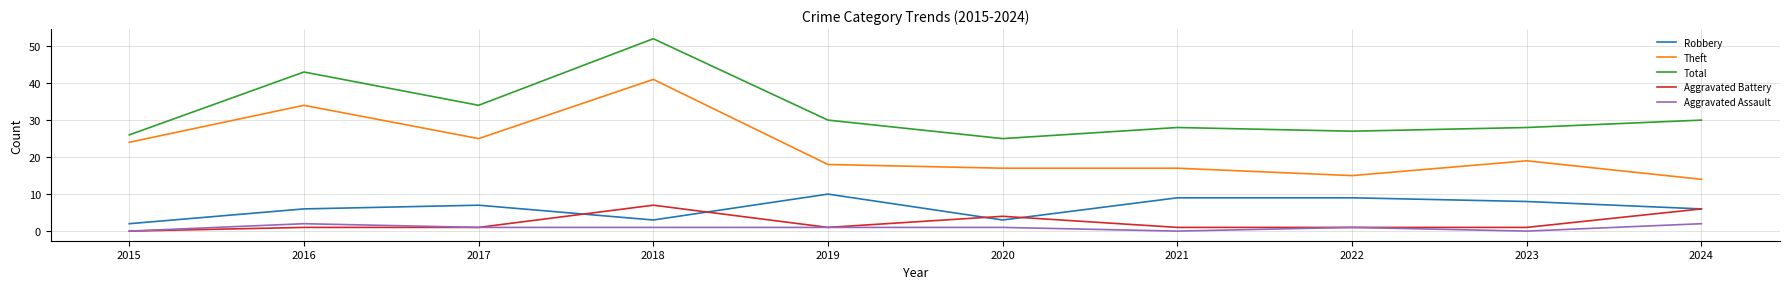

What value does the Aggravated Assault series have at 2018?

1